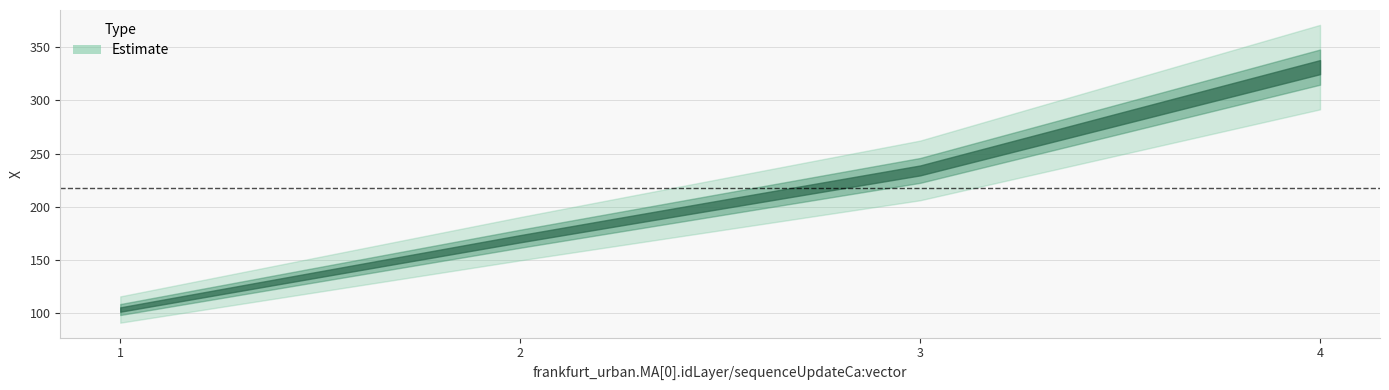

What is the greatest value displayed?

331.4